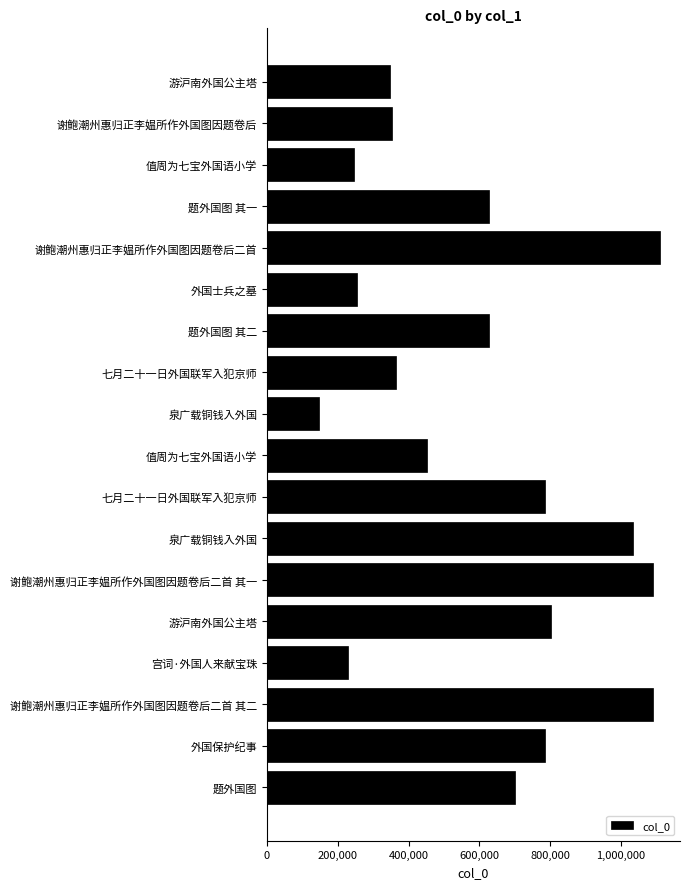

Does the chart contain any negative values?

No